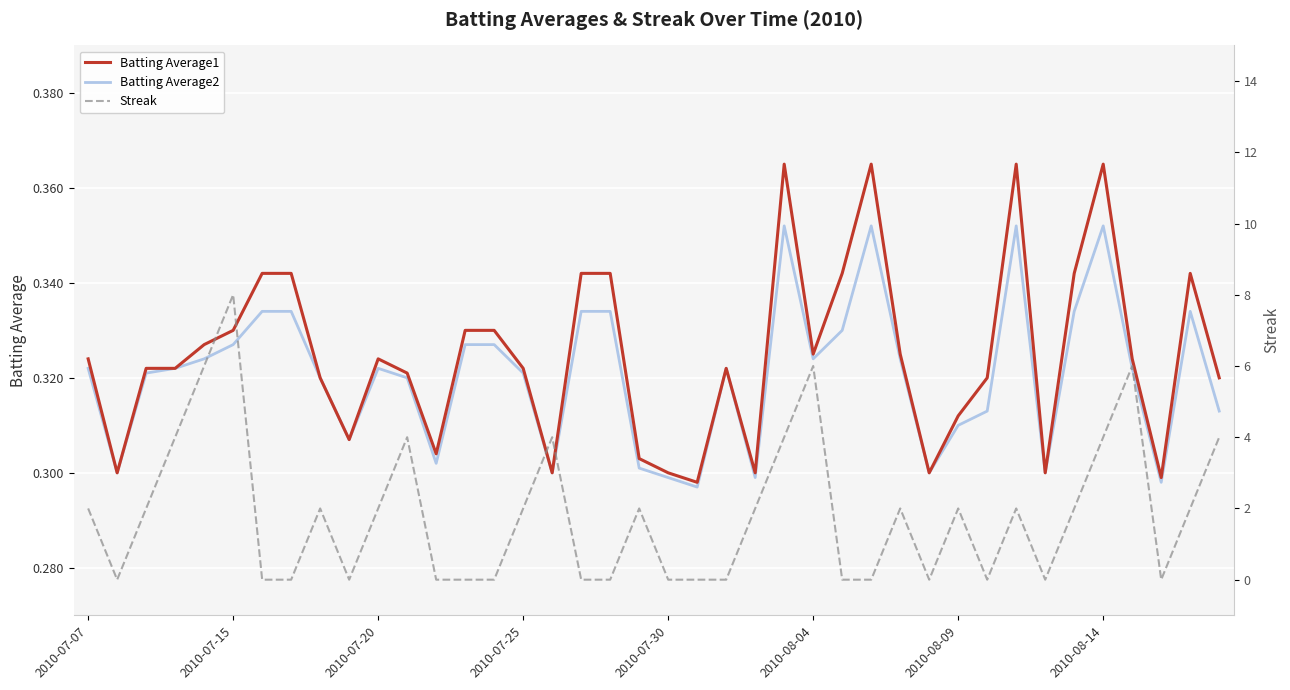

Is it true that Batting Average1 equals 0.3 at 2010-07-20?

True